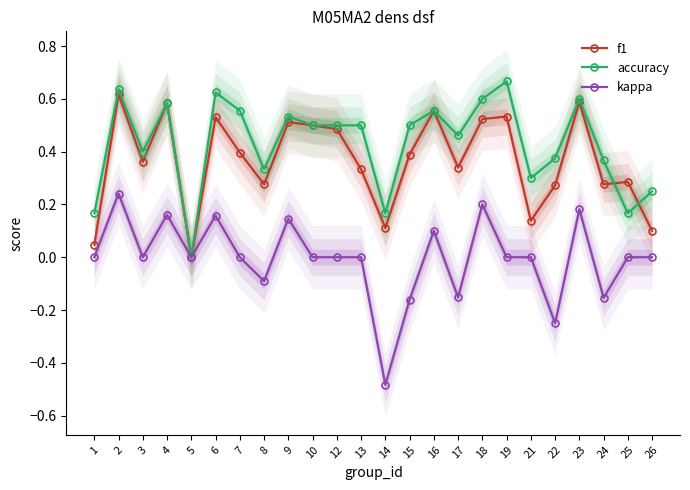

Count the number of data series in this chart.

3